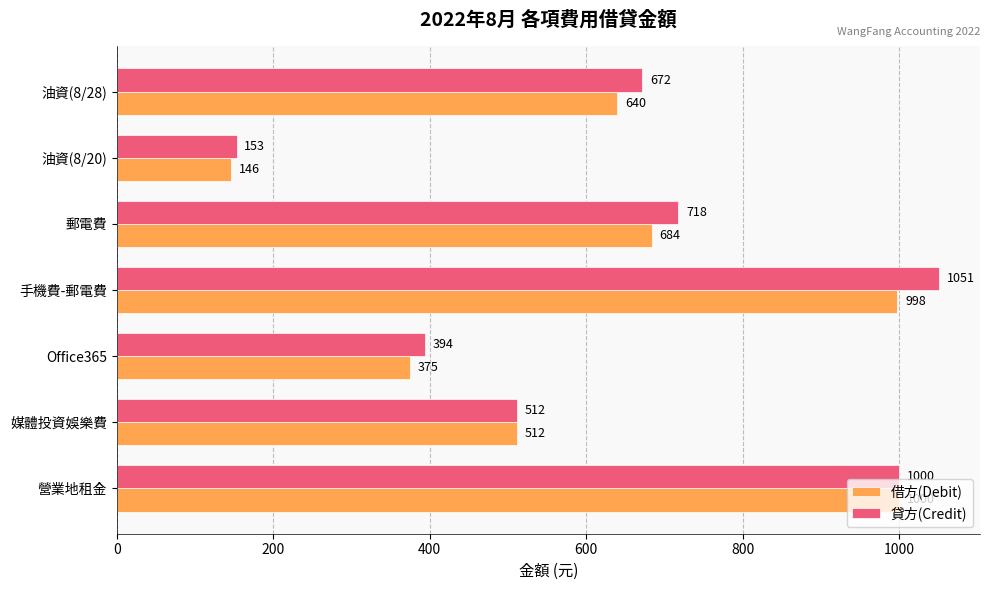

Count the number of data series in this chart.

2